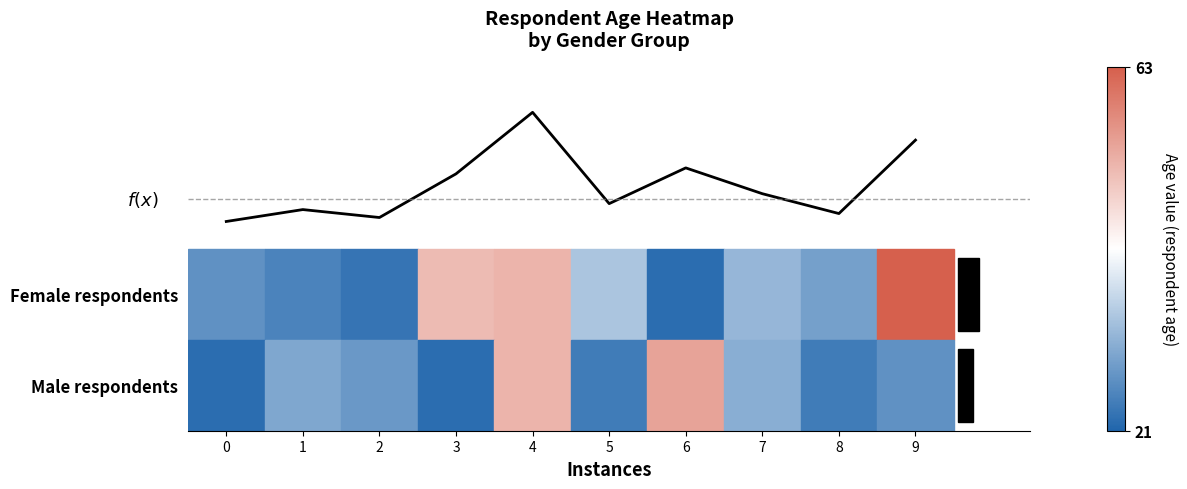

Reading left to right, list all the values displayed in this chart.

2.3	2.4	2.3	2.8	3.5	2.5	2.9	2.6	2.4	3.2